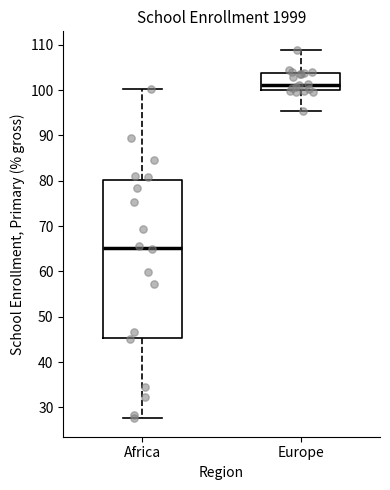

Reading left to right, read every box against the y-axis: the position of its median line, the range the box covers, and the ends of its whiskers. The values are not printed on the chart, so give them approximately, as read against the axis.

Africa: median 65, box 45 to 80, whiskers 28 to 100
Europe: median 101, box 100 to 104, whiskers 95 to 109